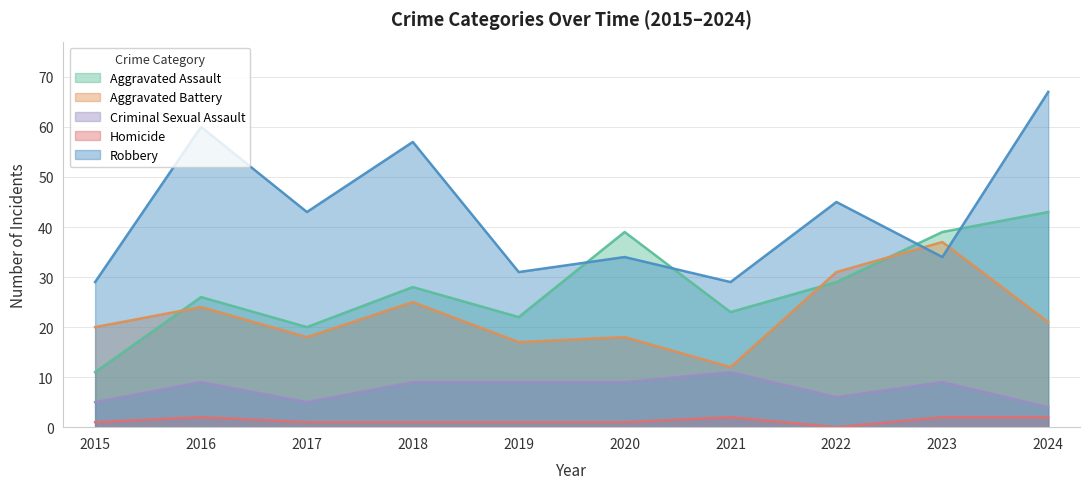

What is the greatest value displayed?

67